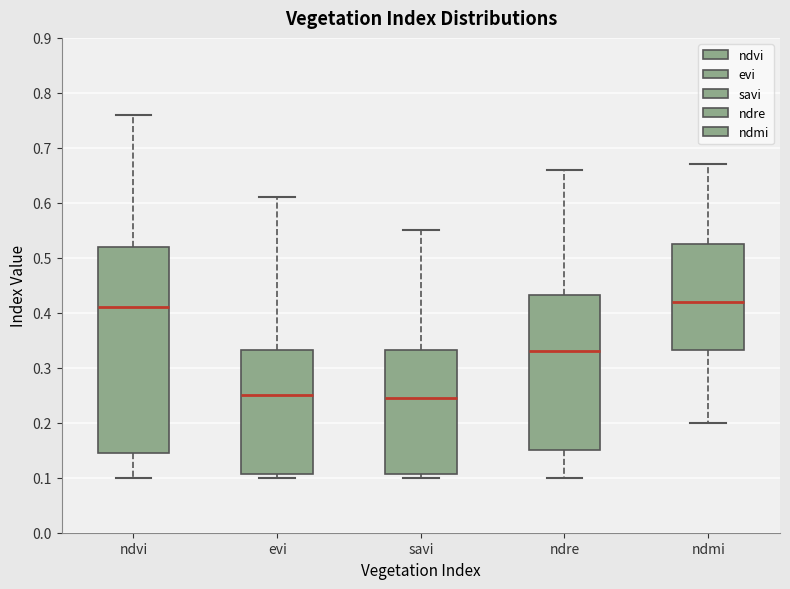

Which box is the tallest, from its lower edge to its upper edge?

ndvi